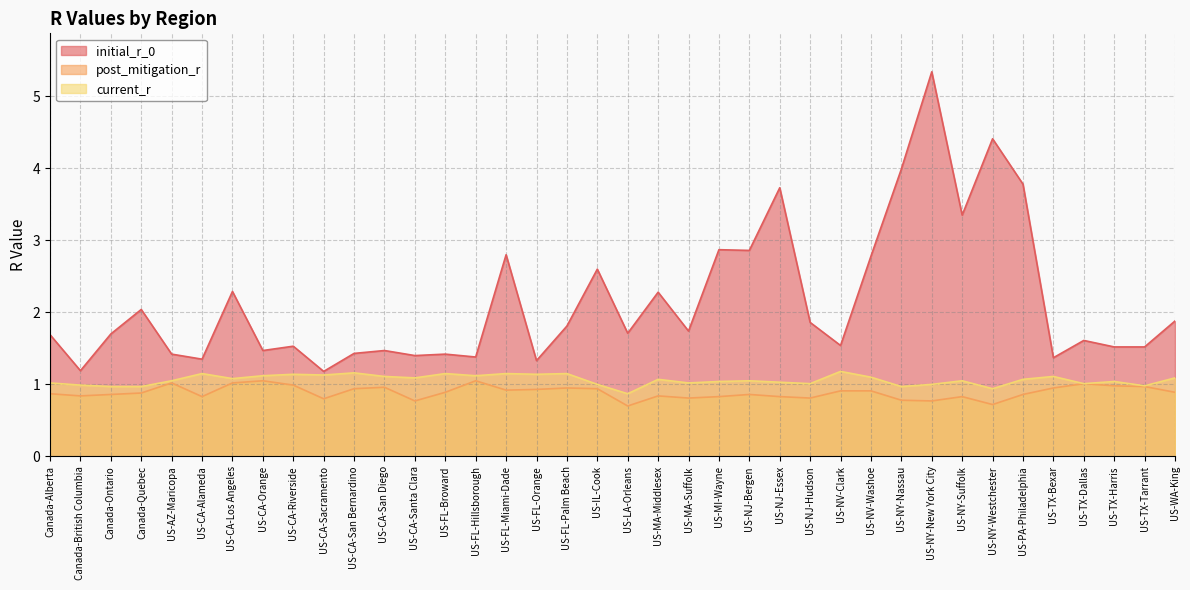

Reading left to right, transcribe all the data shown in this chart.

initial_r_0: 1.7	1.2	1.7	2.0	1.4	1.4	2.3	1.5	1.5	1.2	1.4	1.5	1.4	1.4	1.4	2.8	1.3	1.8	2.6	1.7	2.3	1.7	2.9	2.9	3.7	1.9	1.5	2.8	4.0	5.3	3.4	4.4	3.8	1.4	1.6	1.5	1.5	1.9
post_mitigation_r: 0.9	0.8	0.9	0.9	1.0	0.8	1.0	1.1	1.0	0.8	0.9	1.0	0.8	0.9	1.1	0.9	0.9	0.9	0.9	0.7	0.8	0.8	0.8	0.9	0.8	0.8	0.9	0.9	0.8	0.8	0.8	0.7	0.9	0.9	1.0	1.0	1.0	0.9
current_r: 1.0	1.0	1.0	1.0	1.1	1.1	1.1	1.1	1.1	1.1	1.2	1.1	1.1	1.1	1.1	1.1	1.1	1.1	1.0	0.9	1.1	1.0	1.0	1.1	1.0	1.0	1.2	1.1	1.0	1.0	1.1	0.9	1.1	1.1	1.0	1.0	1.0	1.1